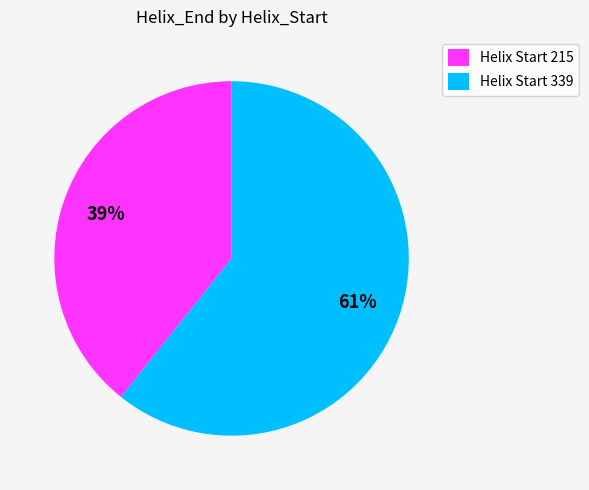

Which slice represents more than half of the pie?

Helix Start 339